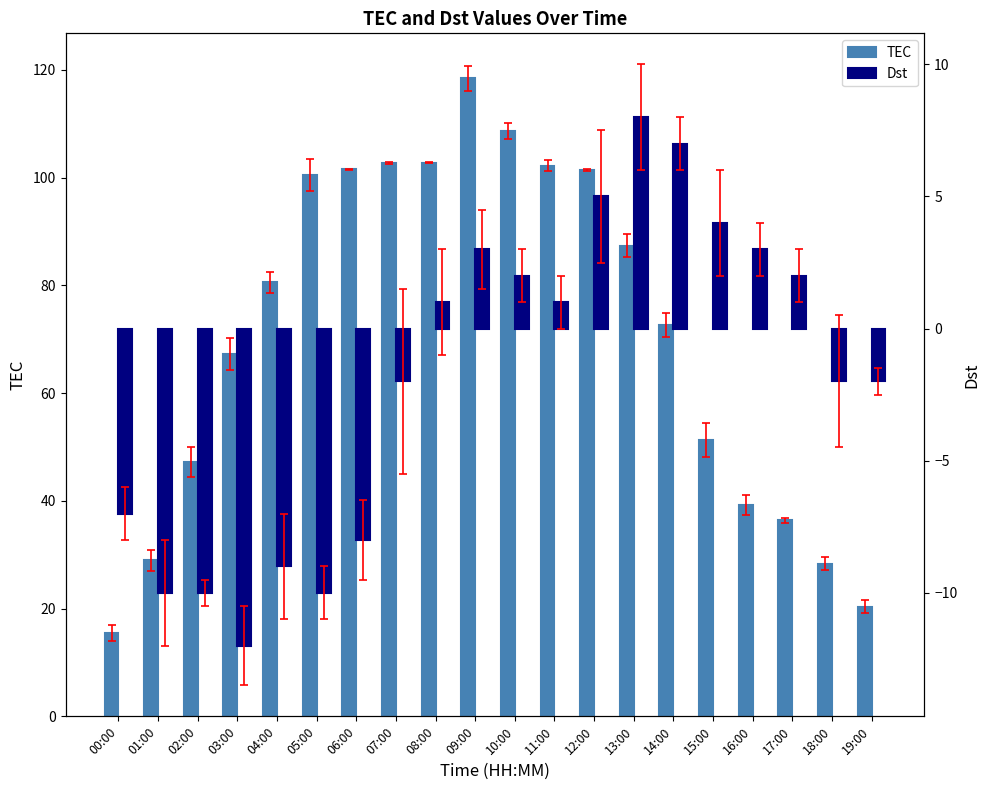

How many groups of bars are there?

20